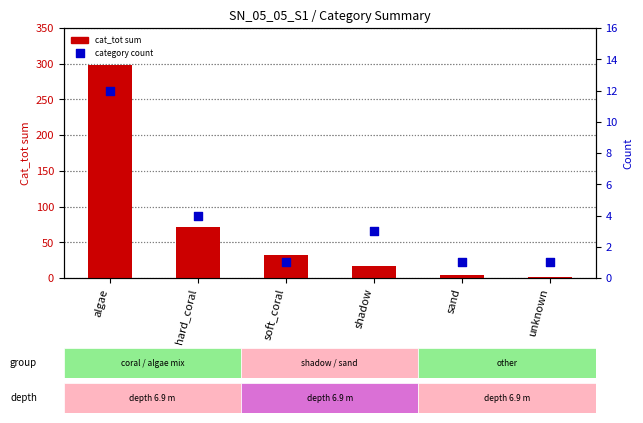

What is the total value across all series at sand?

5